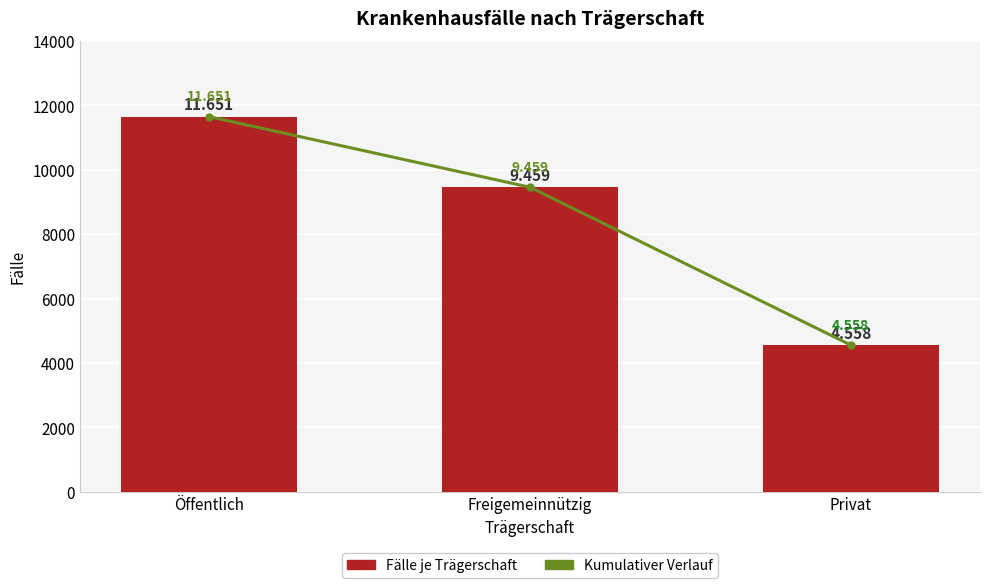

The Kumulativer Verlauf series shows 2559 at Privat. True or false?

False